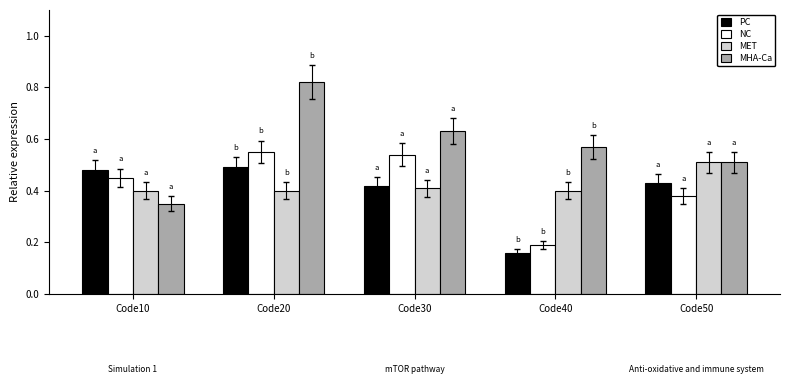

Which series has the widest spread of values?

MHA-Ca